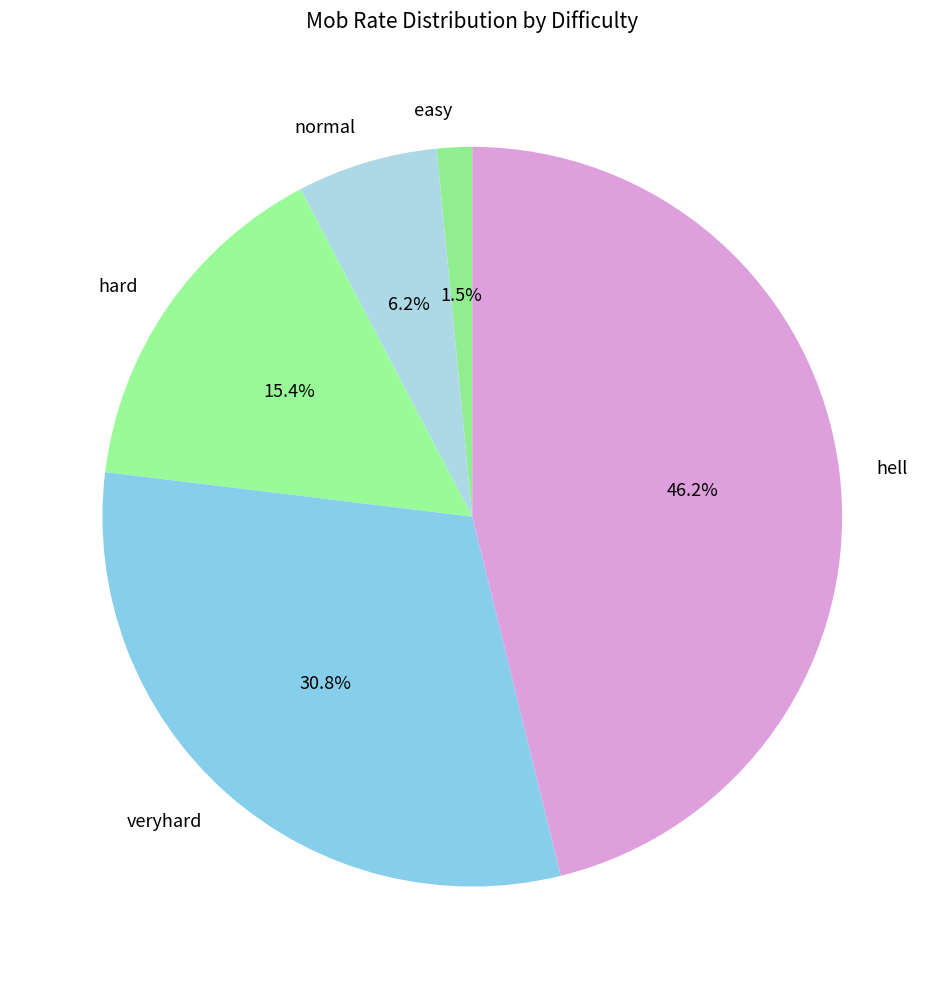

Approximately how many times larger is the value at veryhard compared to hell?

0.7